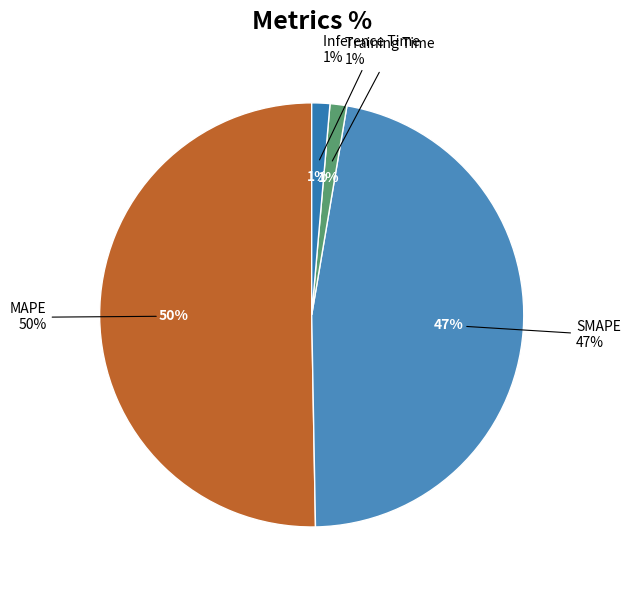

Between Inference Time and MAPE, which is larger?

MAPE